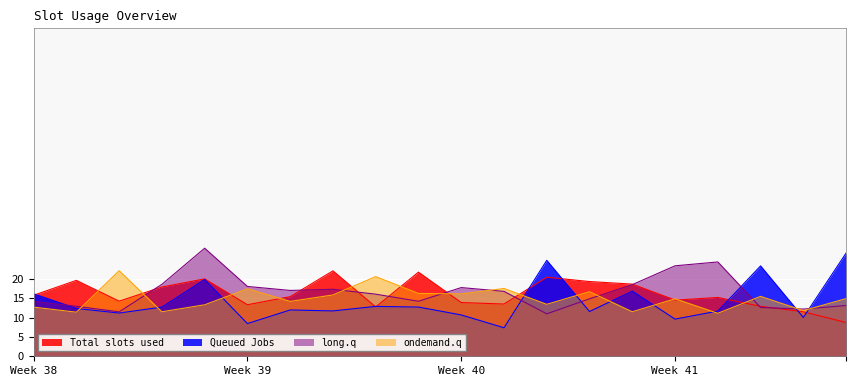

True or false: ondemand.q and Total slots used intersect in this chart.

True